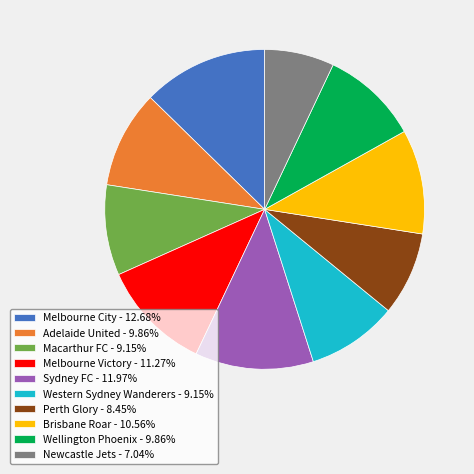

Is there any slice that represents more than half of the pie?

No